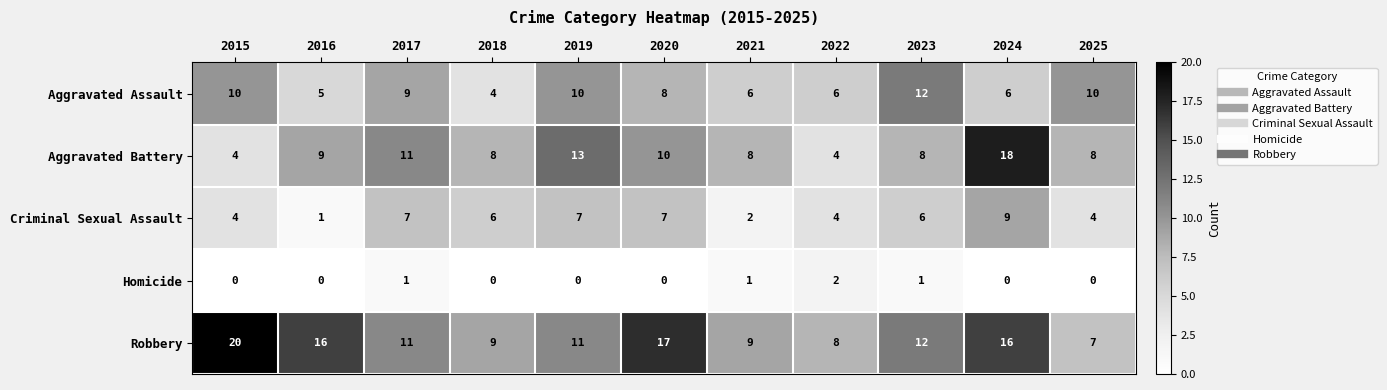

Between 2018 and 2024, which series saw the biggest shift?

Aggravated Battery